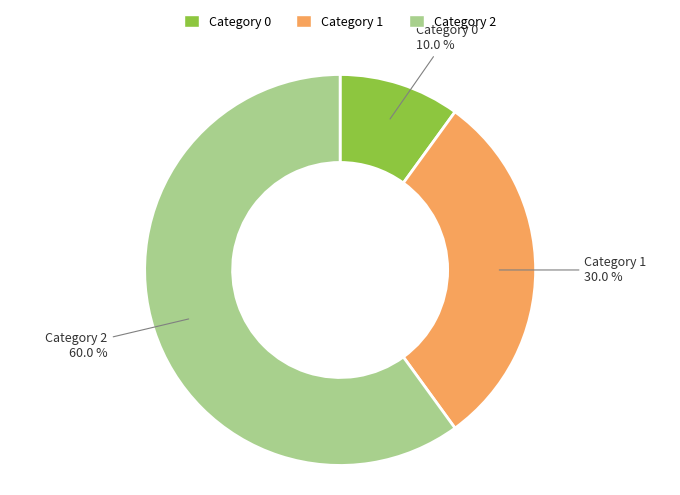

Is there any slice that represents more than half of the pie?

Yes